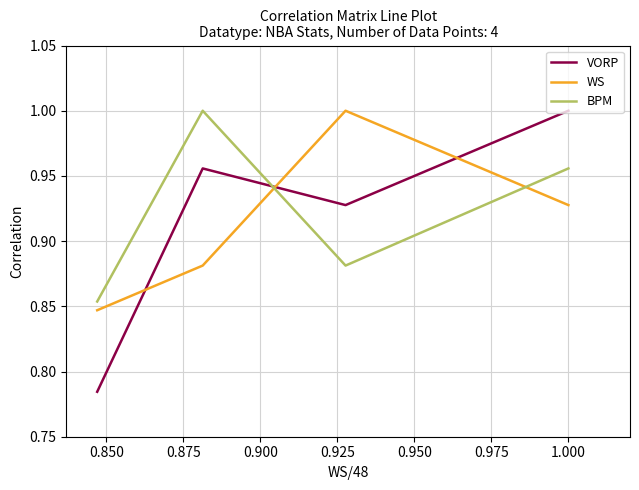

Does the chart display data point markers on the line(s)?

No